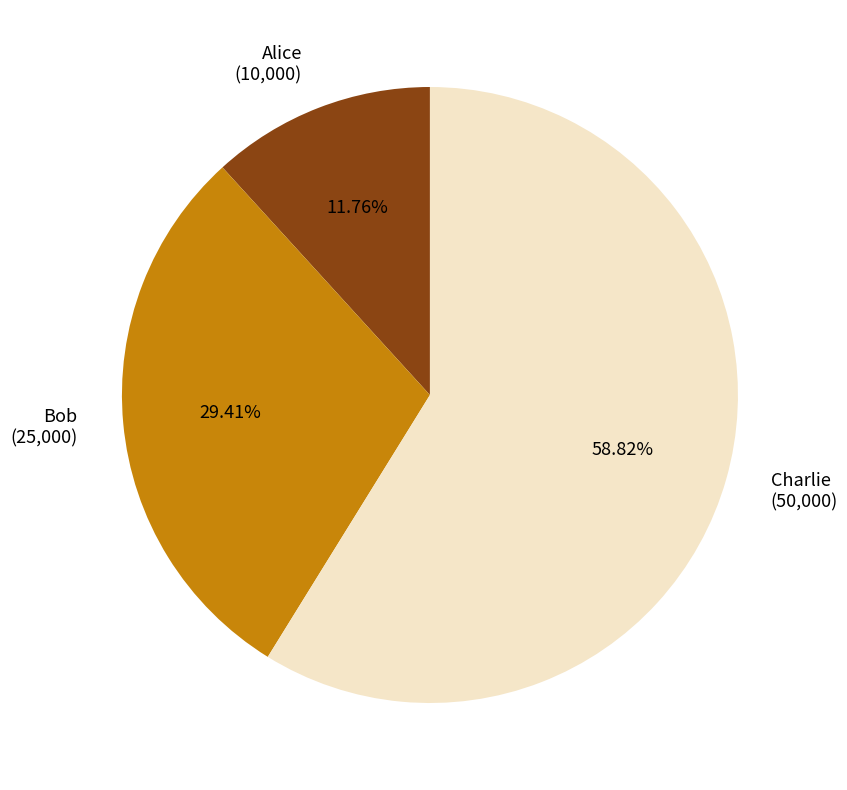

Which slice is the smallest?

Alice